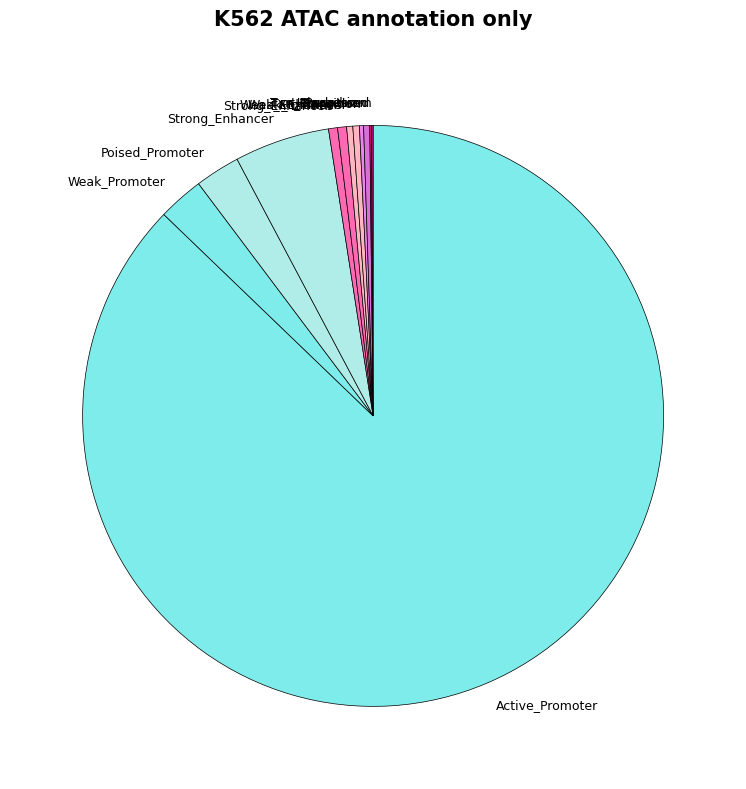

Count the number of slices in the pie.

12